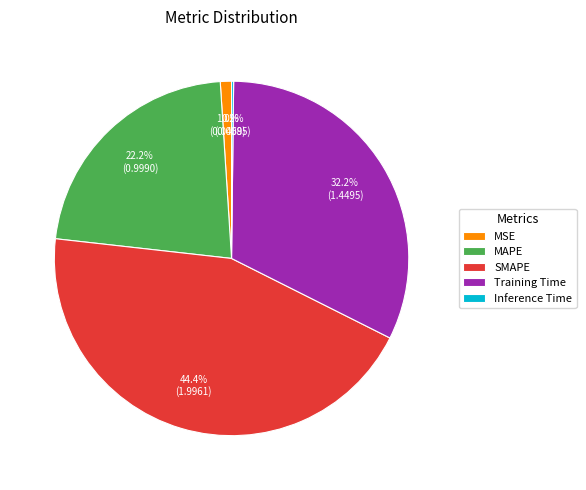

Does MSE represent more than half of the total?

No